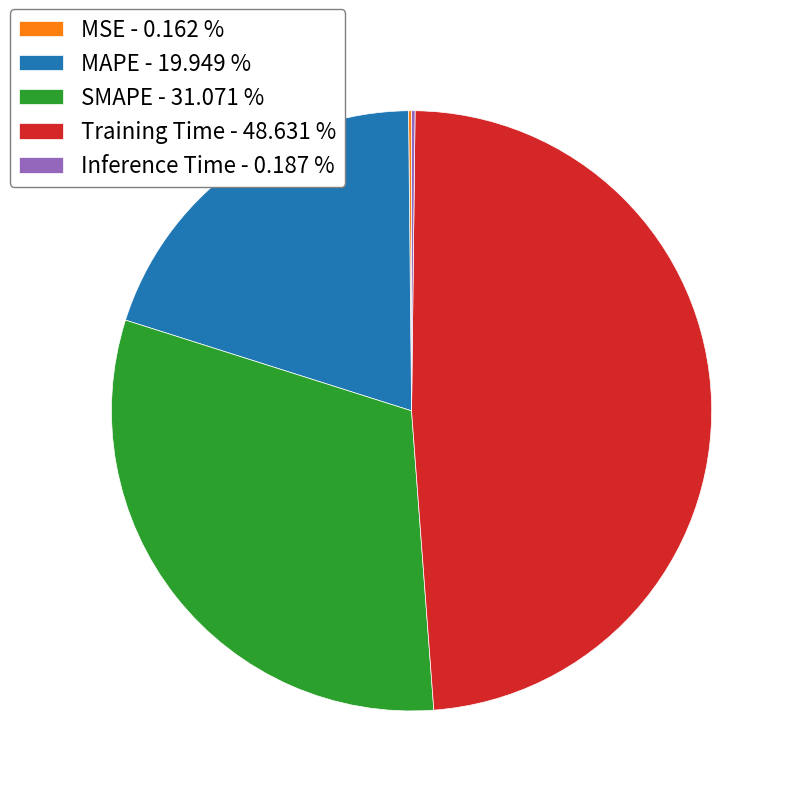

Does any single category account for the majority?

No